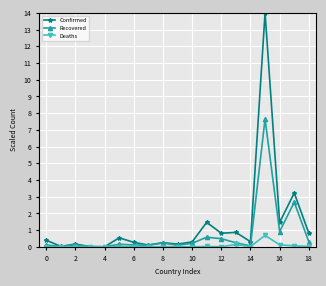

List the series in order of their peak value, highest first.

Confirmed, Recovered, Deaths